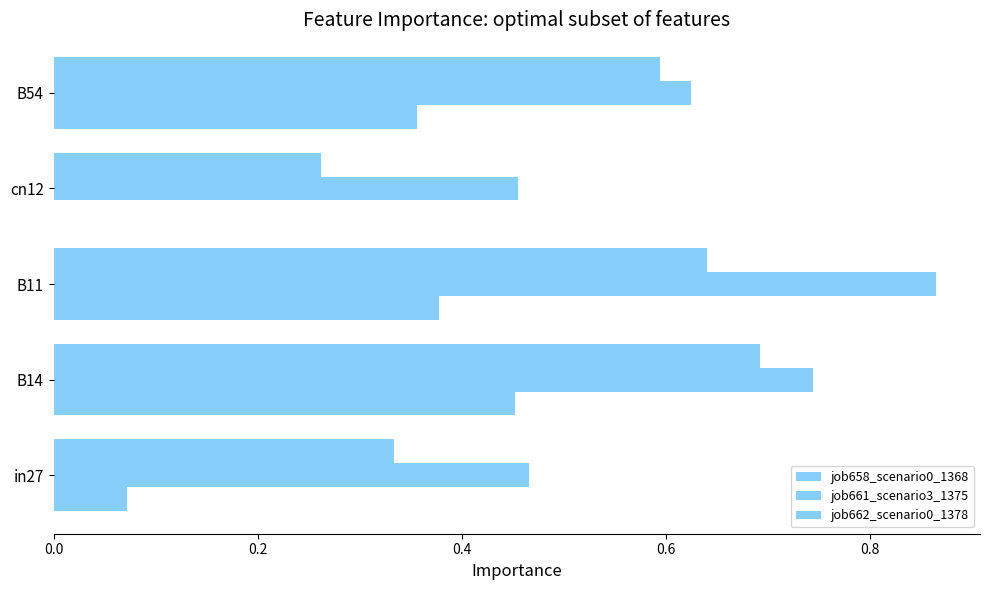

Rank the series by their average value, from lowest to highest.

job662_scenario0_1378, job658_scenario0_1368, job661_scenario3_1375